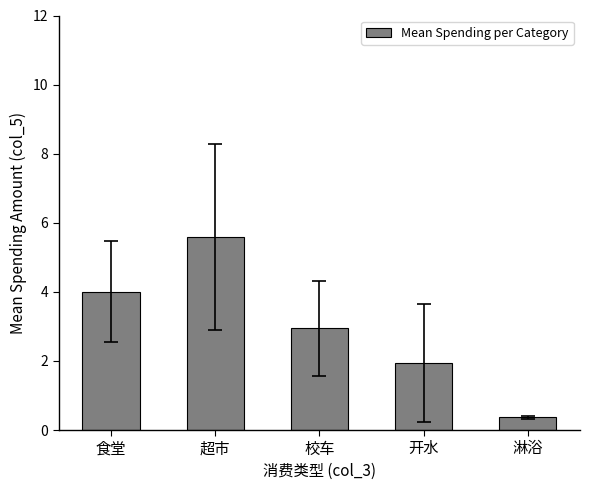

What is the sum of all values?

14.8